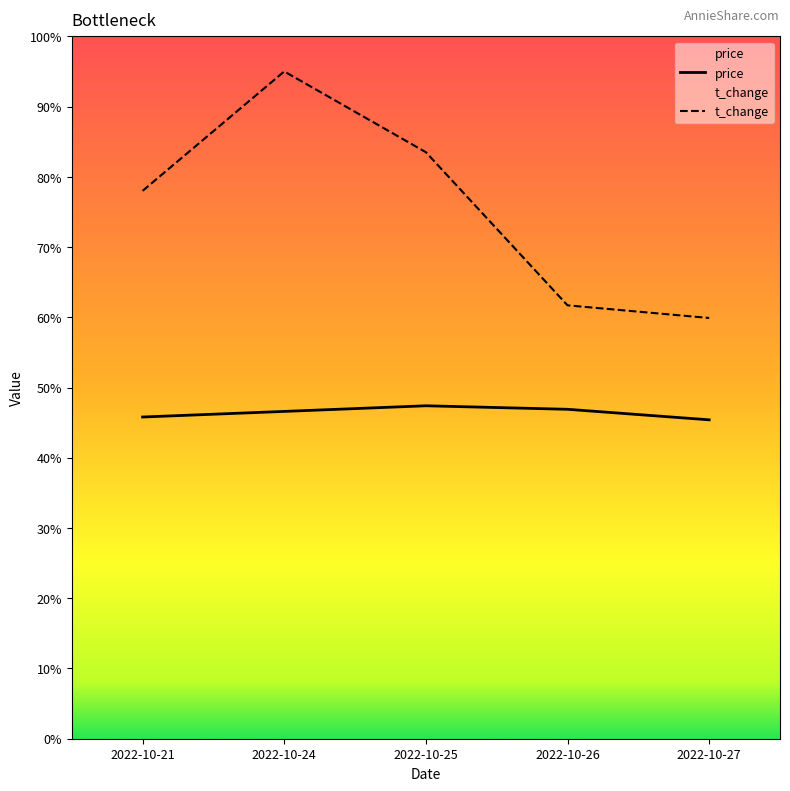

Which category has the highest value in the price series?

2022-10-25